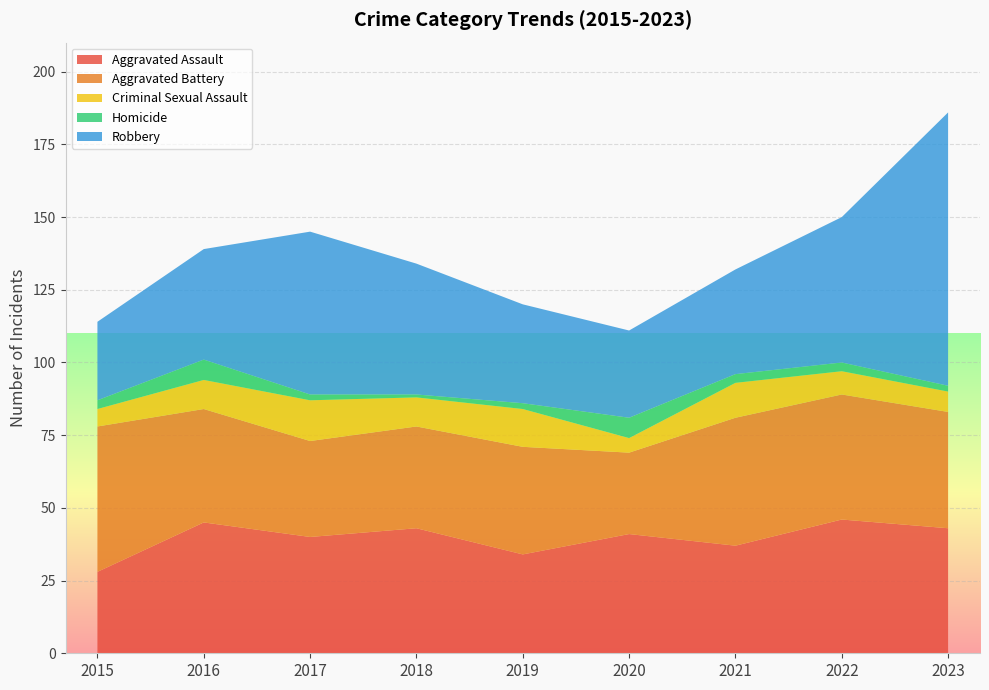

Reading right to left, what are all the values shown in this chart?

Aggravated Assault: 2023=43	2022=46	2021=37	2020=41	2019=34	2018=43	2017=40	2016=45	2015=28
Aggravated Battery: 2023=40	2022=43	2021=44	2020=28	2019=37	2018=35	2017=33	2016=39	2015=50
Criminal Sexual Assault: 2023=7	2022=8	2021=12	2020=5	2019=13	2018=10	2017=14	2016=10	2015=6
Homicide: 2023=2	2022=3	2021=3	2020=7	2019=2	2018=1	2017=2	2016=7	2015=3
Robbery: 2023=94	2022=50	2021=36	2020=30	2019=34	2018=45	2017=56	2016=38	2015=27